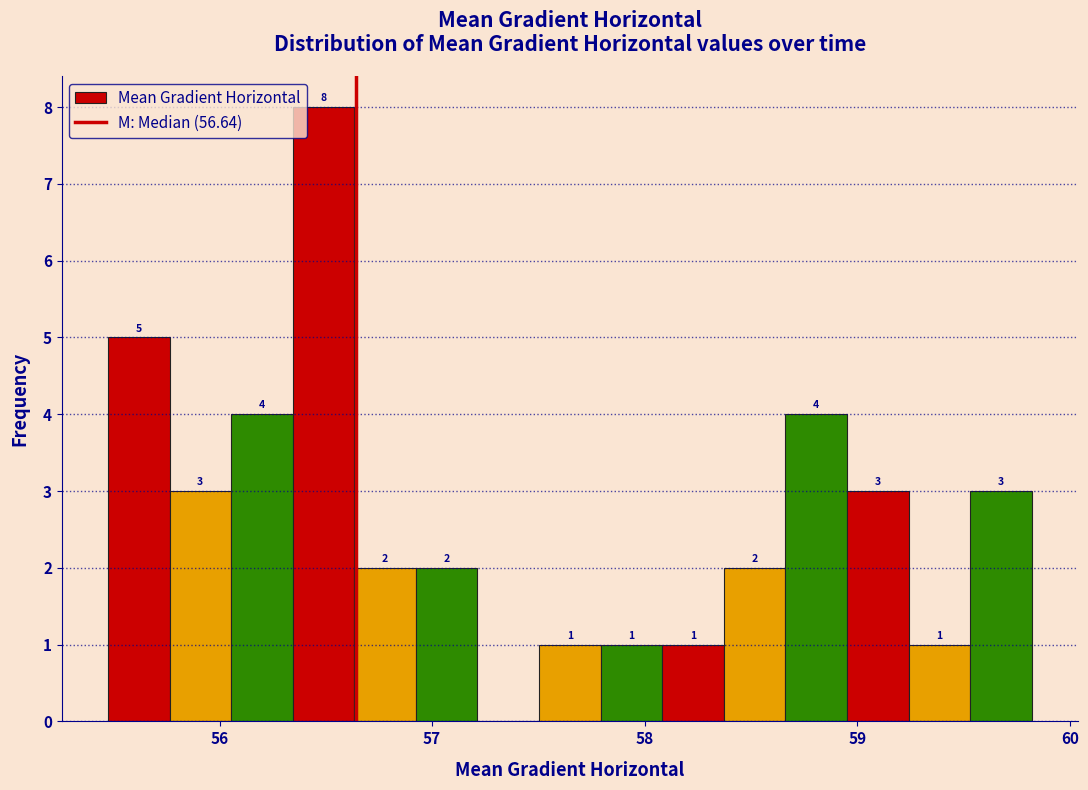

Around what value on the x-axis is the tallest bar? Give the approximate position of its centre, as read against the axis.

56.5